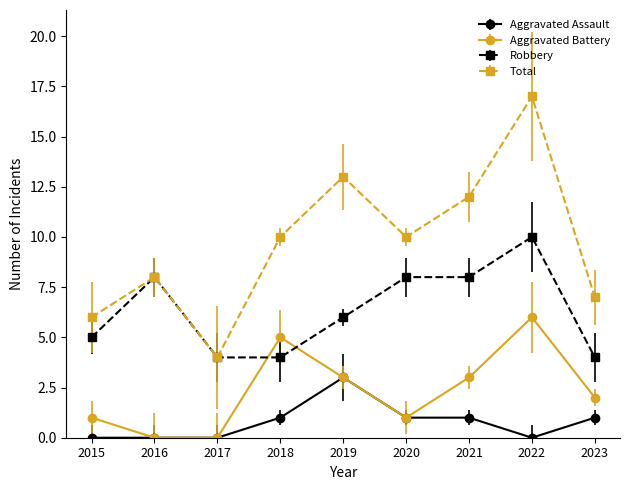

What is the difference between the Robbery values at 2018 and 2016?

4